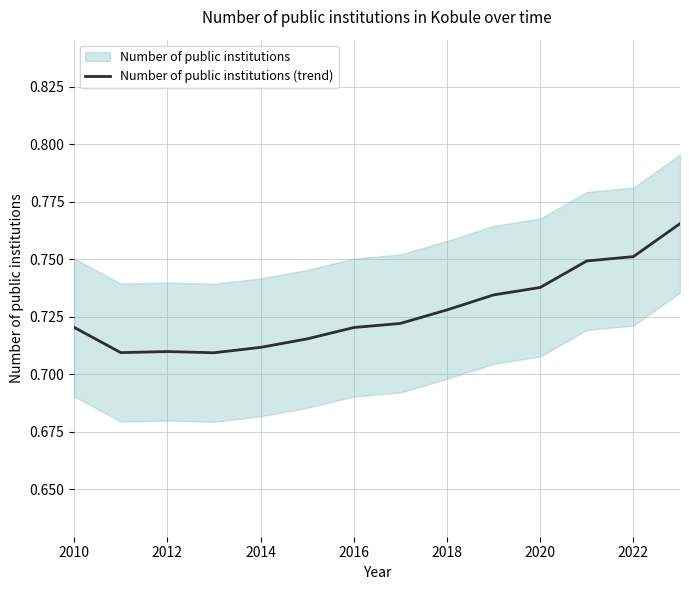

The chart shows a value of 0.5 at 2024. True or false?

False